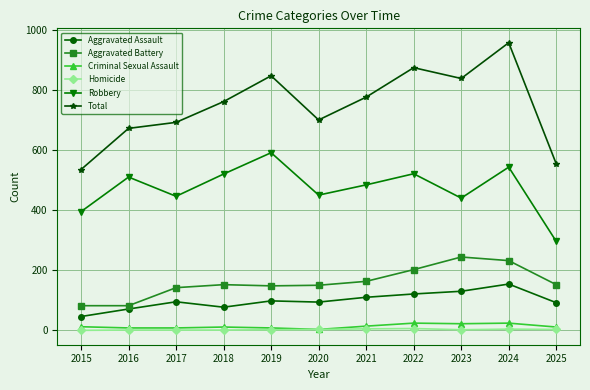

How many lines are shown in the chart?

6